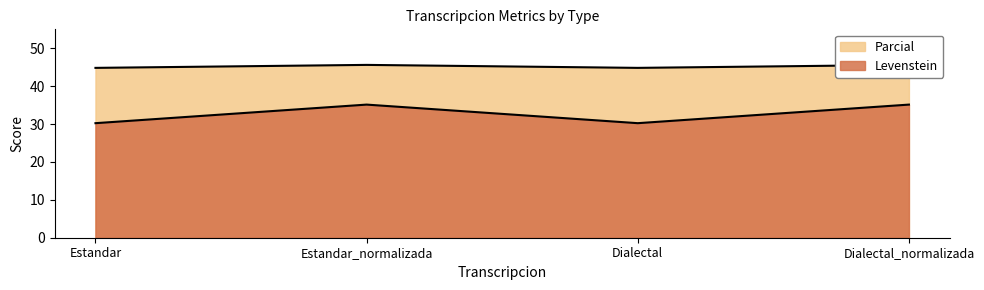

How many interior local peaks does the Parcial series have?

1